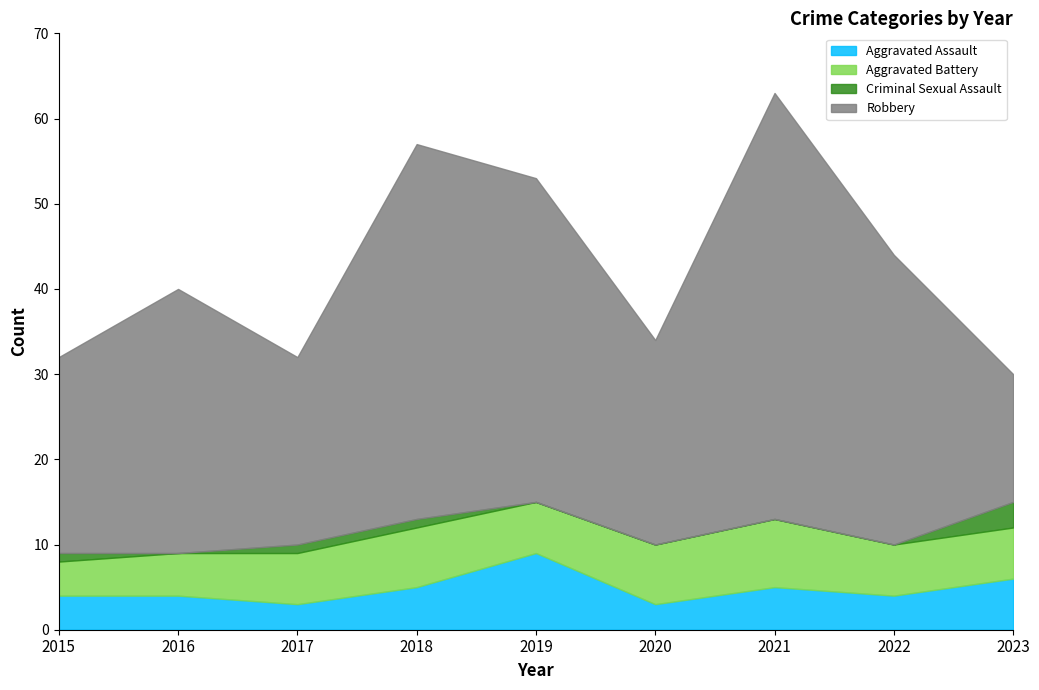

What is the lowest value of the Aggravated Battery series?

4